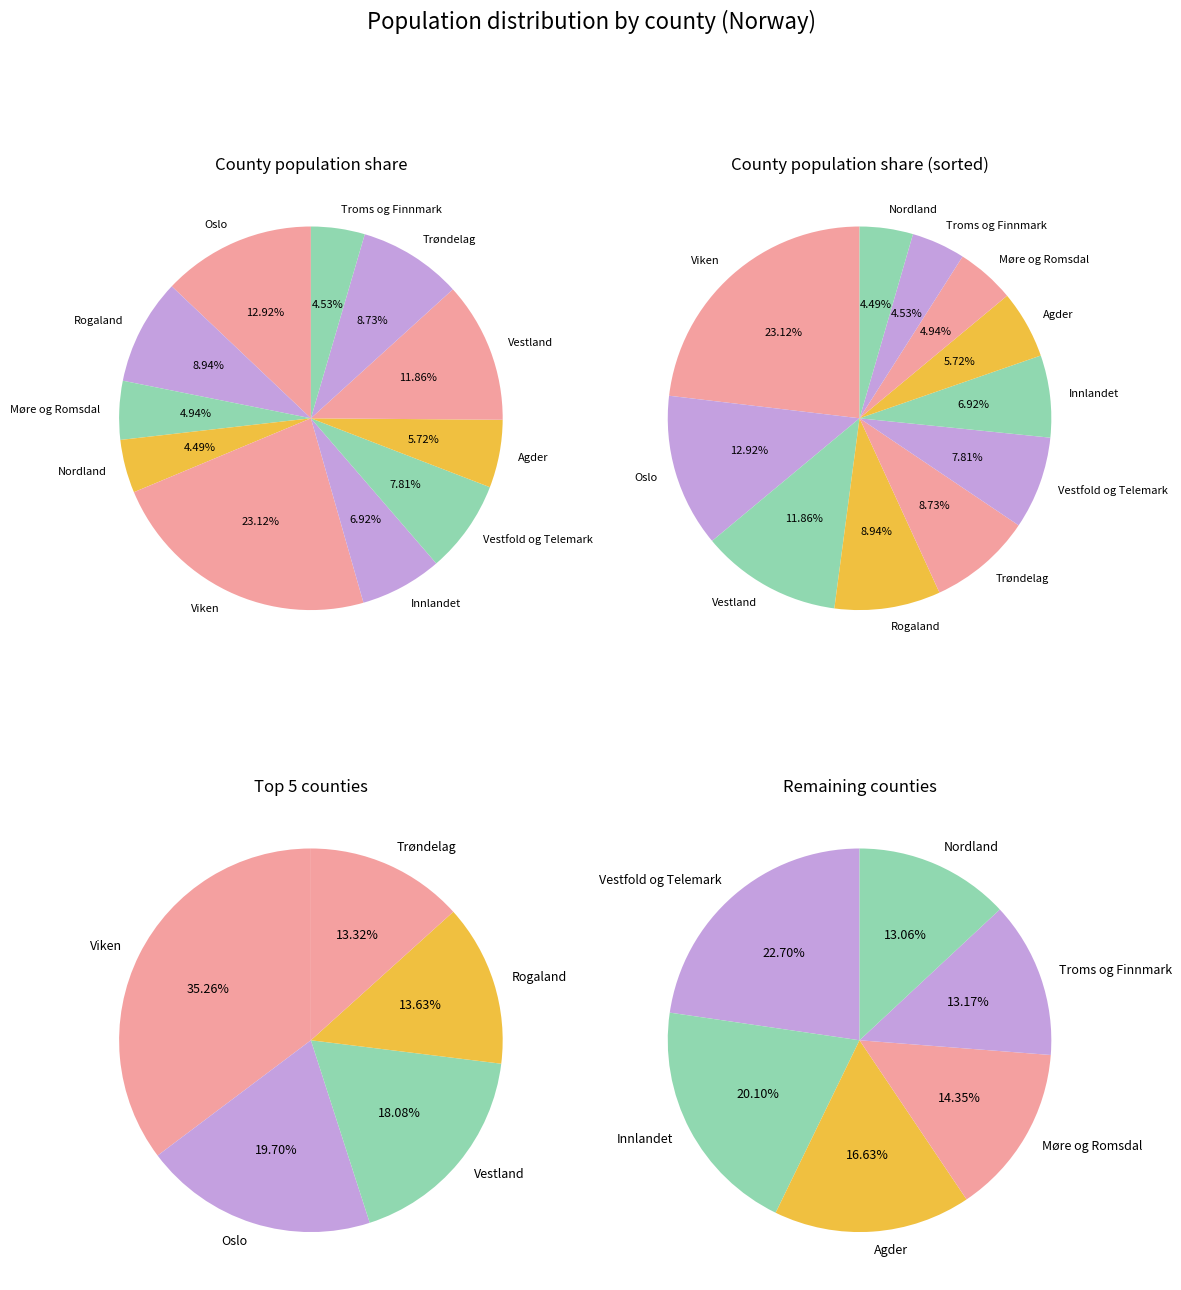

What is the smallest slice in the pie chart?

Nordland